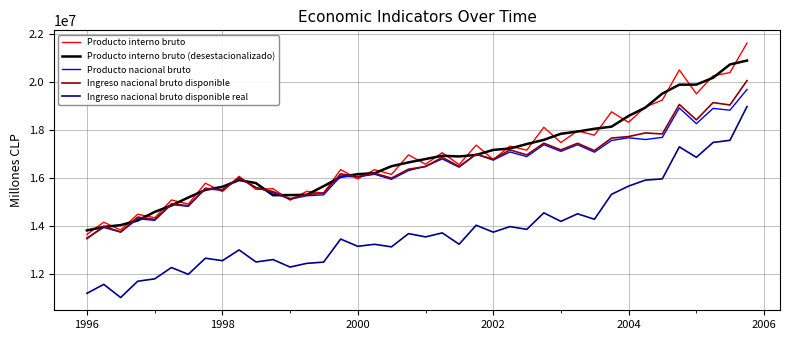

What is the greatest value displayed?

21614696